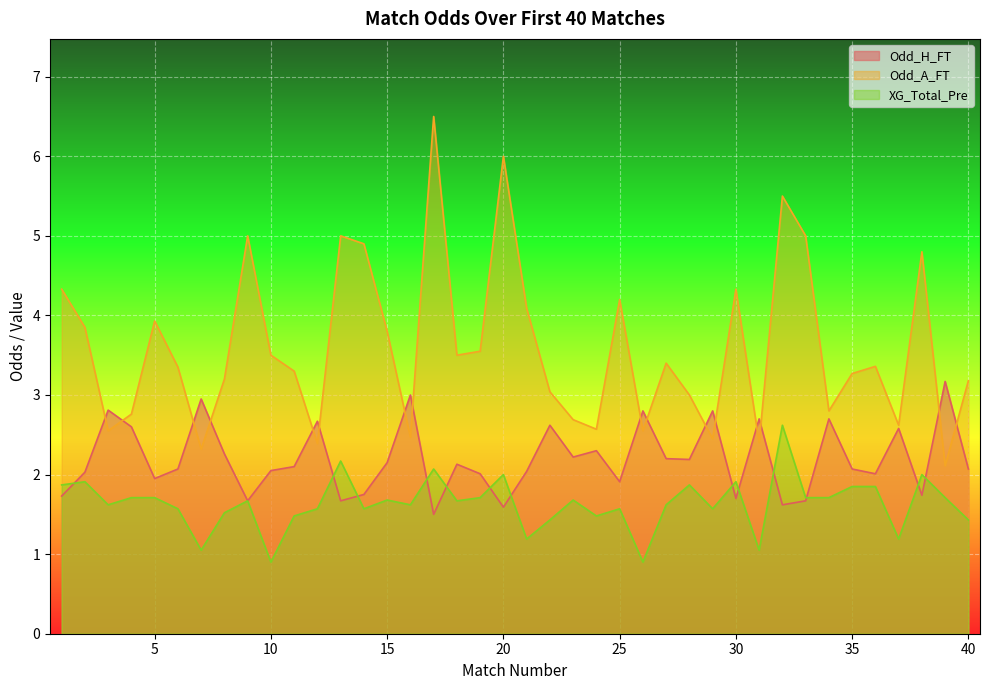

What is the maximum value shown in the chart?

6.5